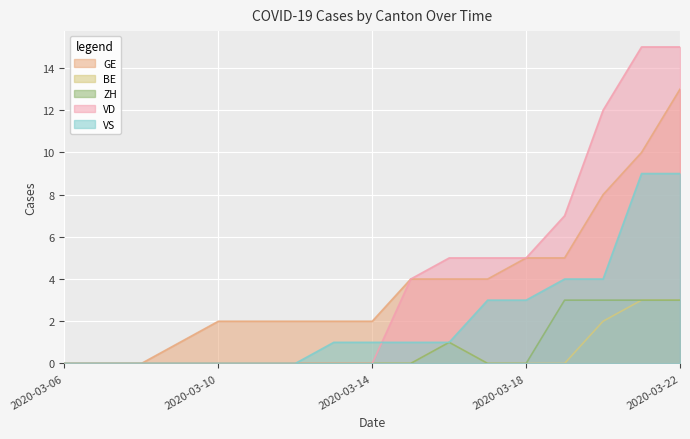

Reading right to left, extract all data points from this chart.

GE: 2020-03-22=13	2020-03-21=10	2020-03-20=8	2020-03-19=5	2020-03-18=5	2020-03-17=4	2020-03-16=4	2020-03-15=4	2020-03-14=2	2020-03-13=2	2020-03-12=2	2020-03-11=2	2020-03-10=2	2020-03-09=1	2020-03-08=0	2020-03-07=0	2020-03-06=0
BE: 2020-03-22=3	2020-03-21=3	2020-03-20=2	2020-03-19=0	2020-03-18=0	2020-03-17=0	2020-03-16=1	2020-03-15=0	2020-03-14=0	2020-03-13=0	2020-03-12=0	2020-03-11=0	2020-03-10=0	2020-03-09=0	2020-03-08=0	2020-03-07=0	2020-03-06=0
ZH: 2020-03-22=3	2020-03-21=3	2020-03-20=3	2020-03-19=3	2020-03-18=0	2020-03-17=0	2020-03-16=1	2020-03-15=0	2020-03-14=0	2020-03-13=0	2020-03-12=0	2020-03-11=0	2020-03-10=0	2020-03-09=0	2020-03-08=0	2020-03-07=0	2020-03-06=0
VD: 2020-03-22=15	2020-03-21=15	2020-03-20=12	2020-03-19=7	2020-03-18=5	2020-03-17=5	2020-03-16=5	2020-03-15=4	2020-03-14=0	2020-03-13=0	2020-03-12=0	2020-03-11=0	2020-03-10=0	2020-03-09=0	2020-03-08=0	2020-03-07=0	2020-03-06=0
VS: 2020-03-22=9	2020-03-21=9	2020-03-20=4	2020-03-19=4	2020-03-18=3	2020-03-17=3	2020-03-16=1	2020-03-15=1	2020-03-14=1	2020-03-13=1	2020-03-12=0	2020-03-11=0	2020-03-10=0	2020-03-09=0	2020-03-08=0	2020-03-07=0	2020-03-06=0